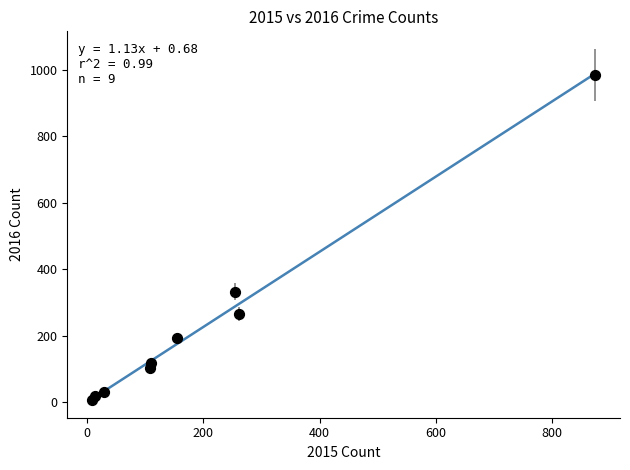

What Y value in the scatter plot is closest to 495?

333